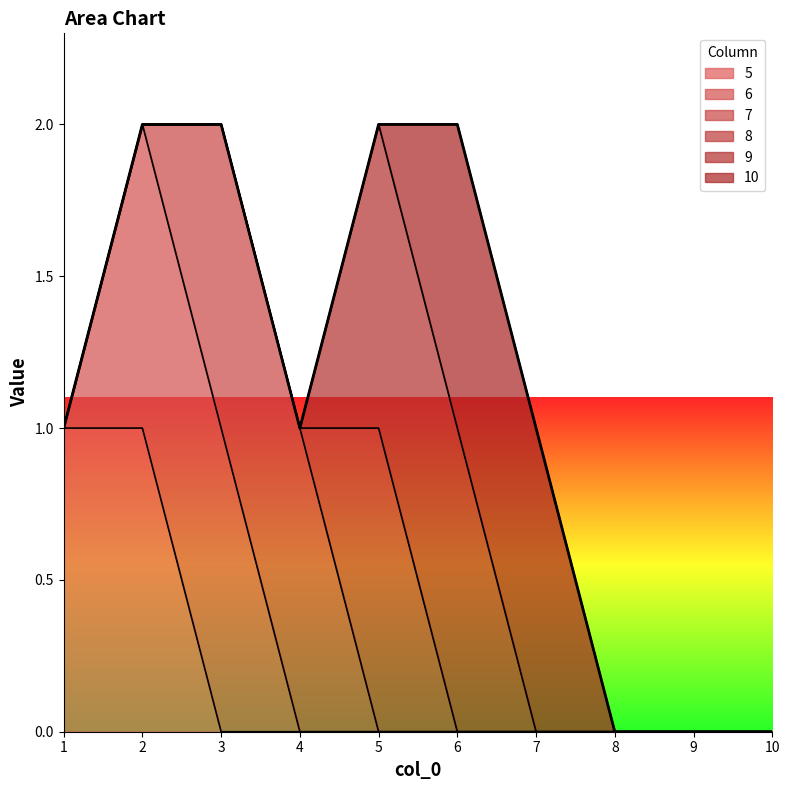

Reading right to left, what are all the values shown in this chart?

5: 0	0	0	0	0	0	0	0	1	1
6: 0	0	0	0	0	0	0	1	1	0
7: 0	0	0	0	0	0	1	1	0	0
8: 0	0	0	0	0	1	0	0	0	0
9: 0	0	0	0	1	1	0	0	0	0
10: 0	0	0	1	1	0	0	0	0	0